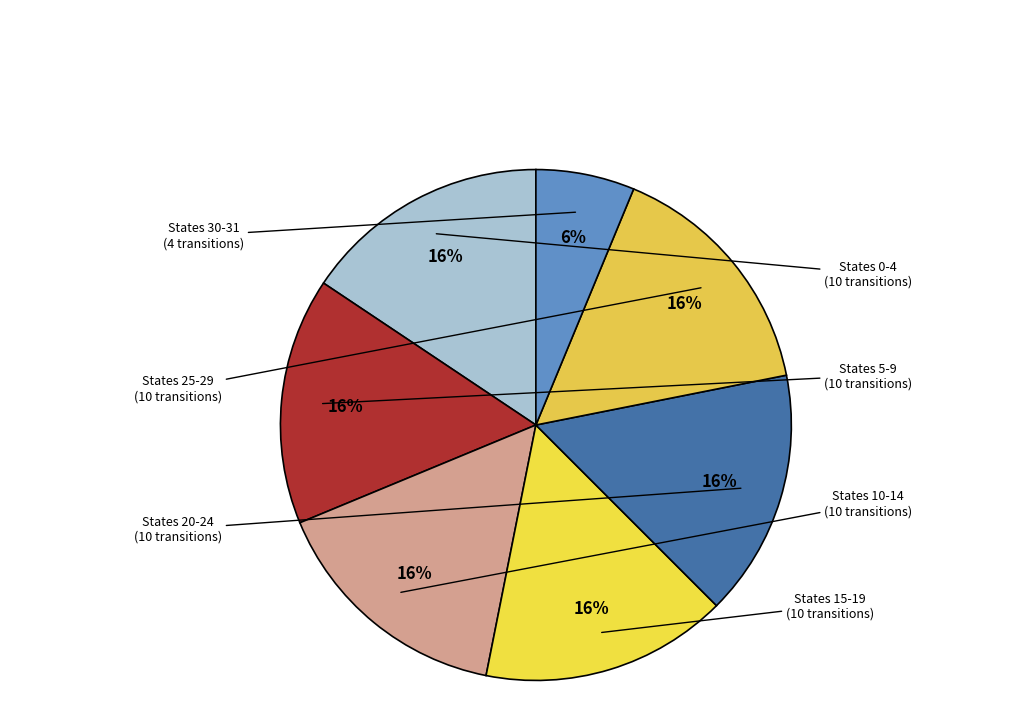

Which category has the biggest portion of the pie?

source_state 0-4